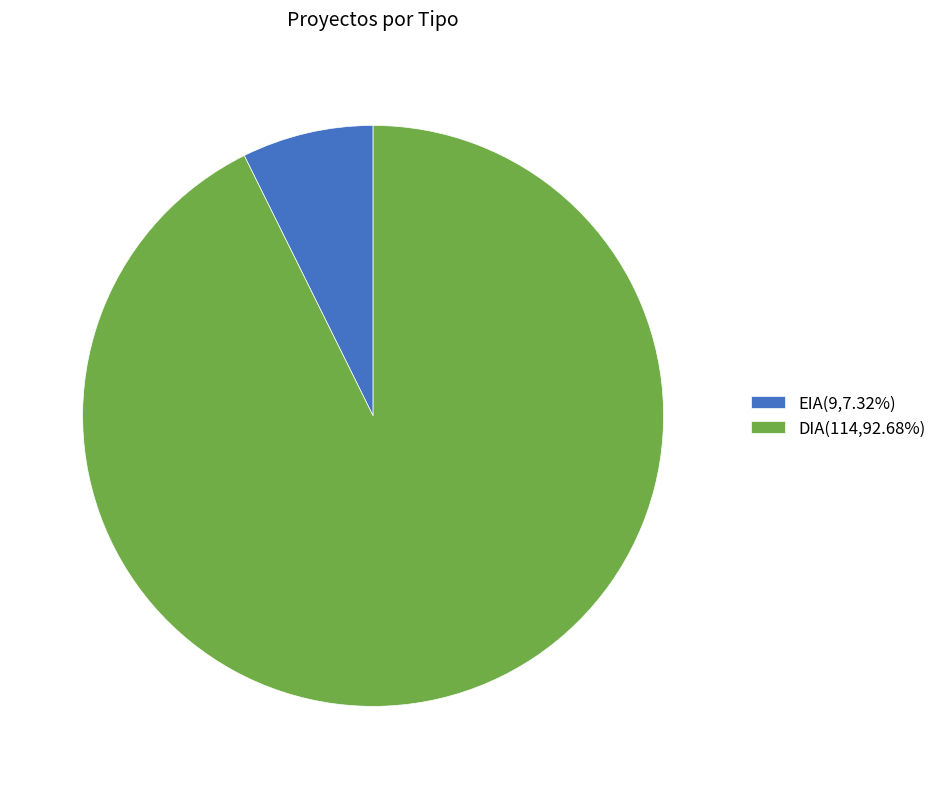

Rank the categories by value from lowest to highest.

EIA, DIA